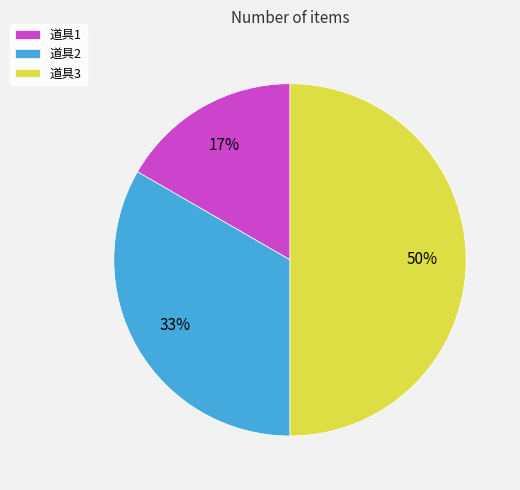

The 道具2 slice represents 33% of the pie. True or false?

True